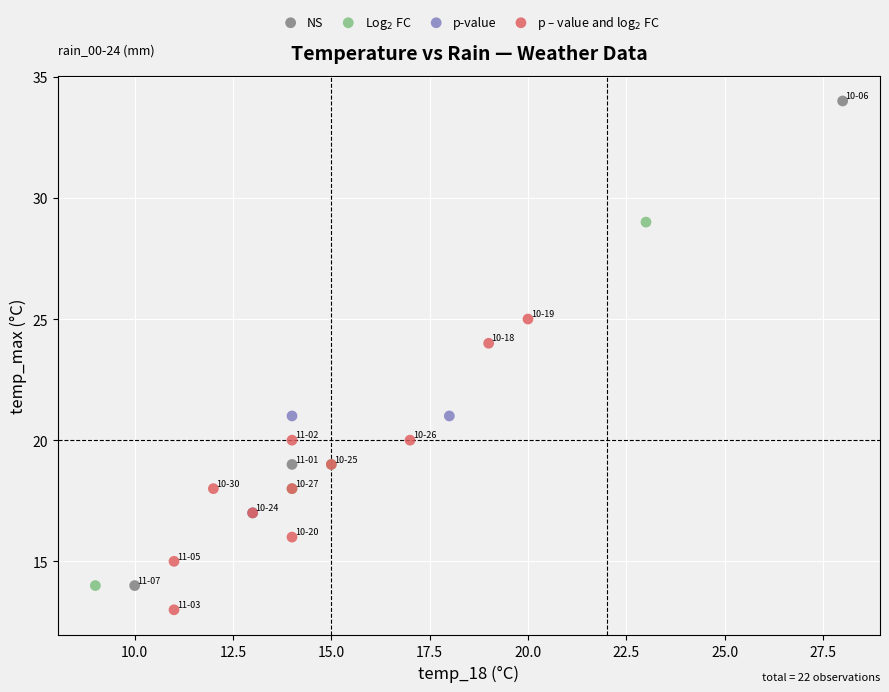

Which series has the largest Y range (max minus min)?

NS